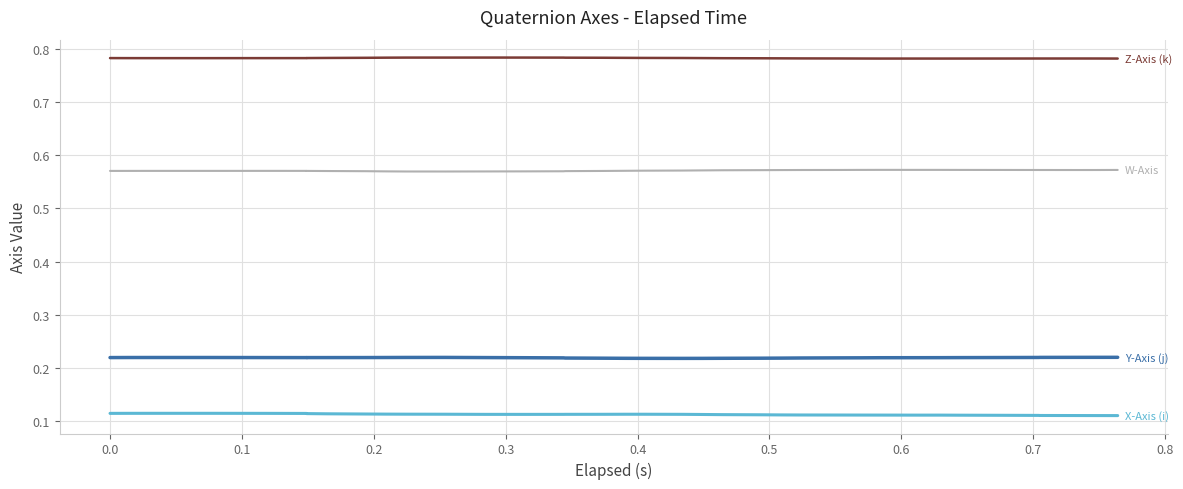

How many lines are shown in the chart?

4